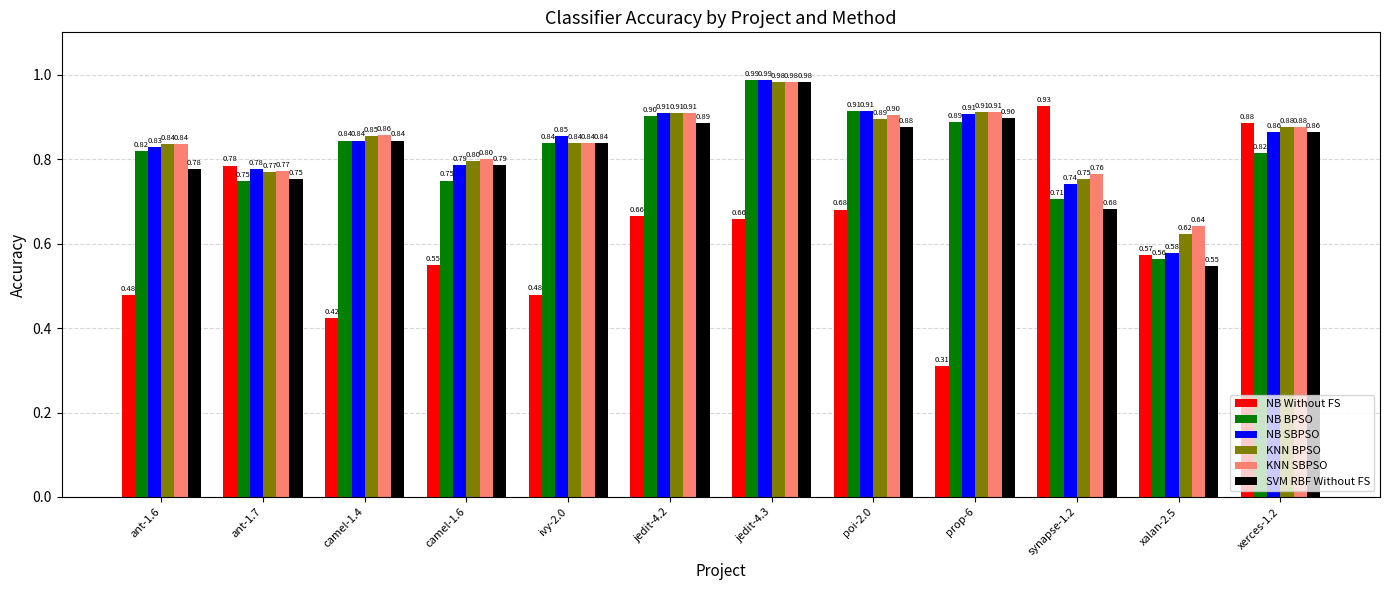

What is the sum of all NB BPSO values?

9.8